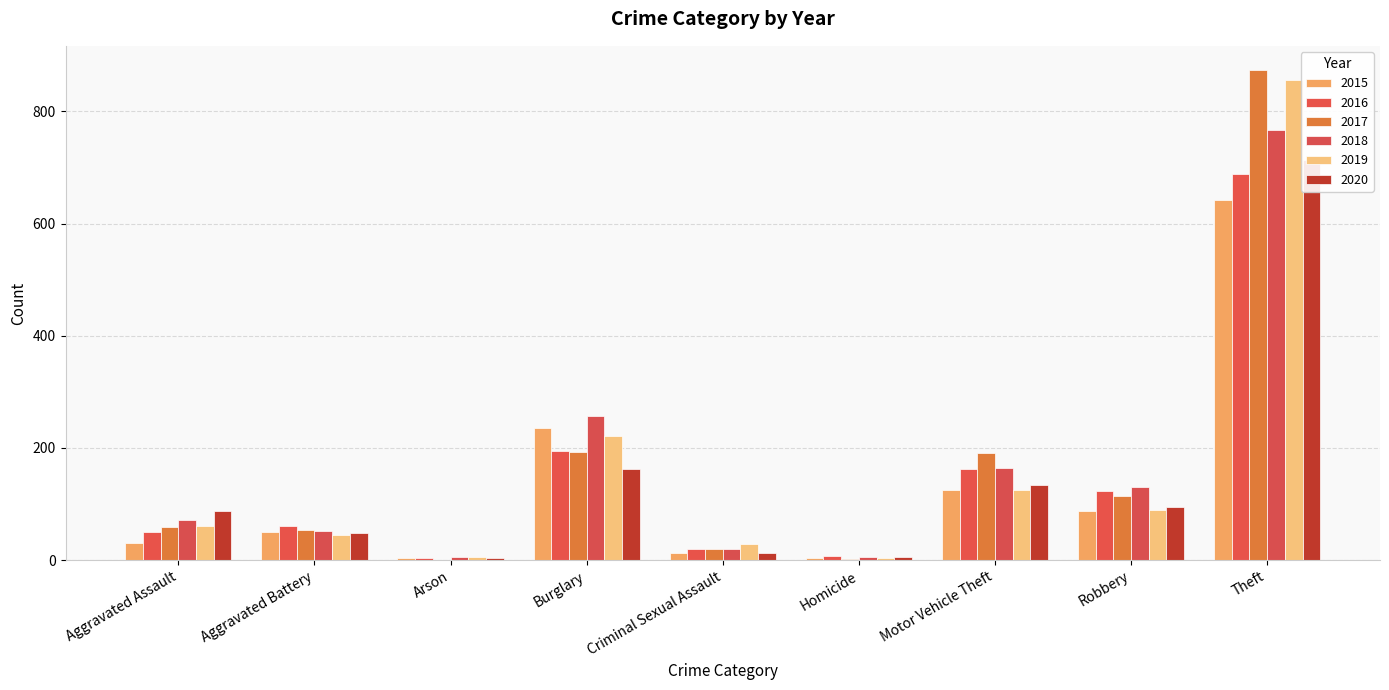

At which category is the sum across all series the highest?

Theft